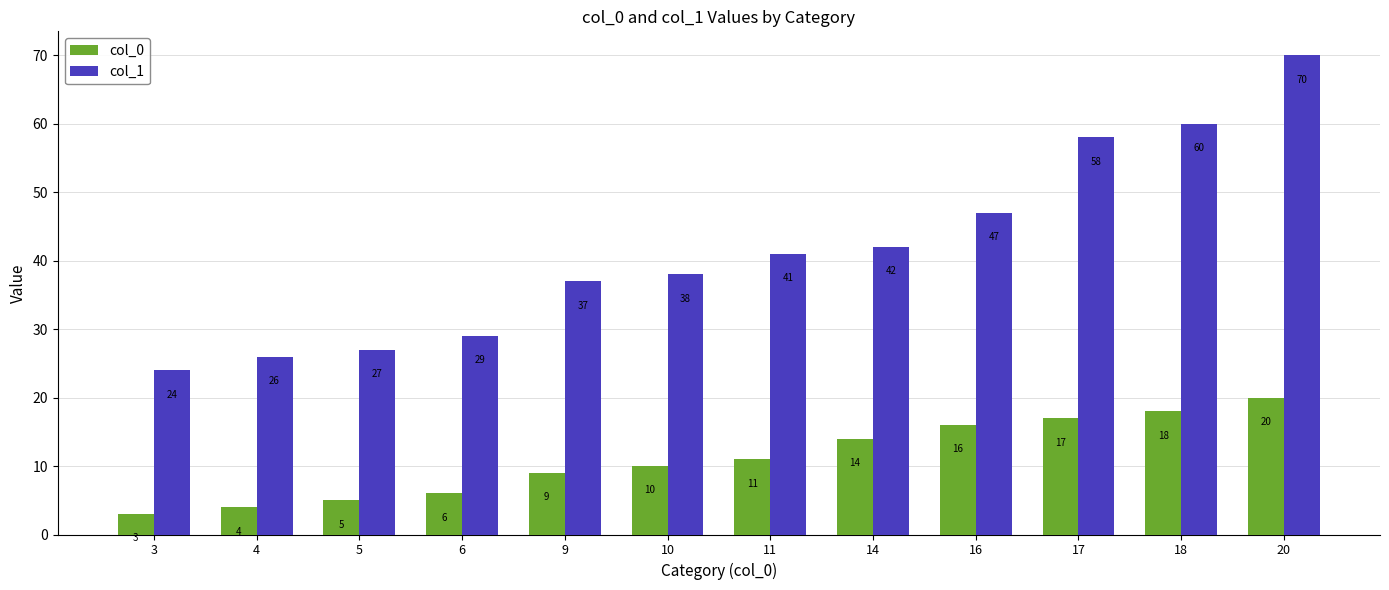

Reading left to right, extract all data points from this chart.

col_0: 3	4	5	6	9	10	11	14	16	17	18	20
col_1: 24	26	27	29	37	38	41	42	47	58	60	70